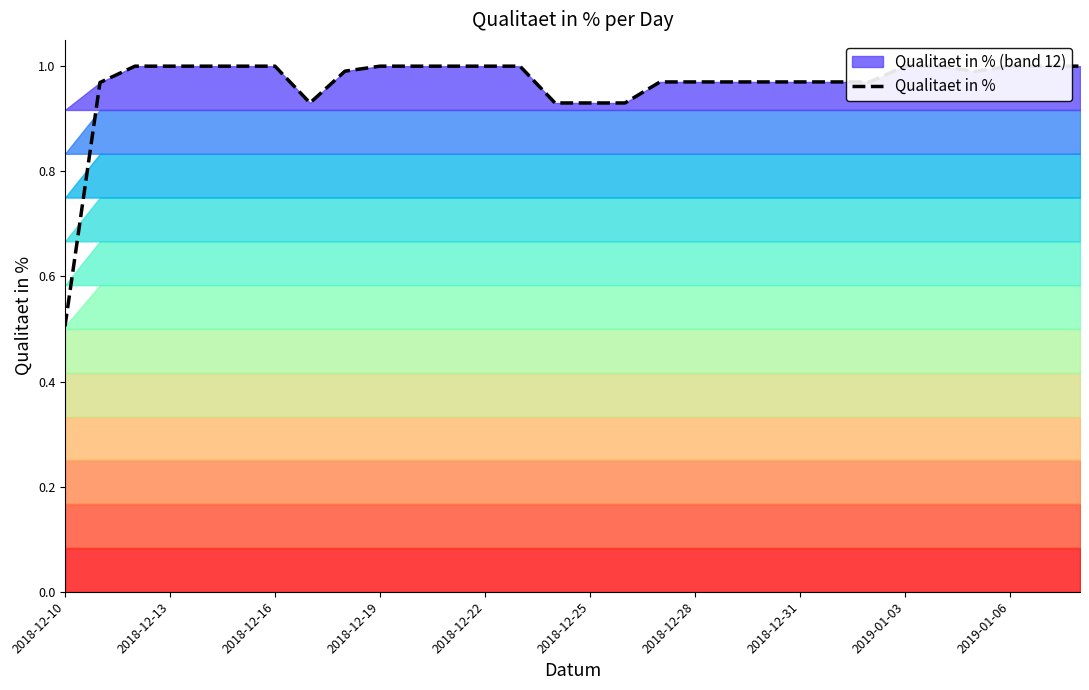

Which category has the highest value across all series?

2018-12-16